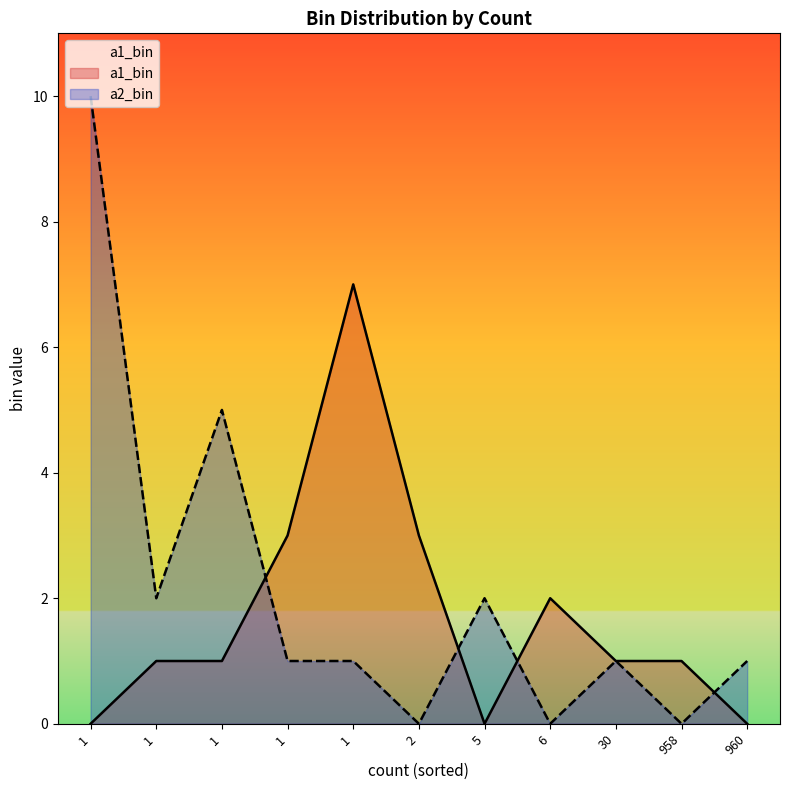

What is the sum of all a1_bin values?

19